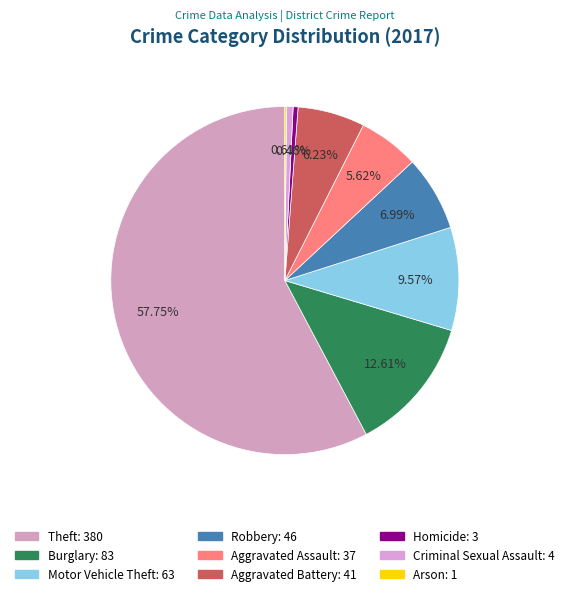

Rank the categories by value from lowest to highest.

Arson, Homicide, Criminal Sexual Assault, Aggravated Assault, Aggravated Battery, Robbery, Motor Vehicle Theft, Burglary, Theft